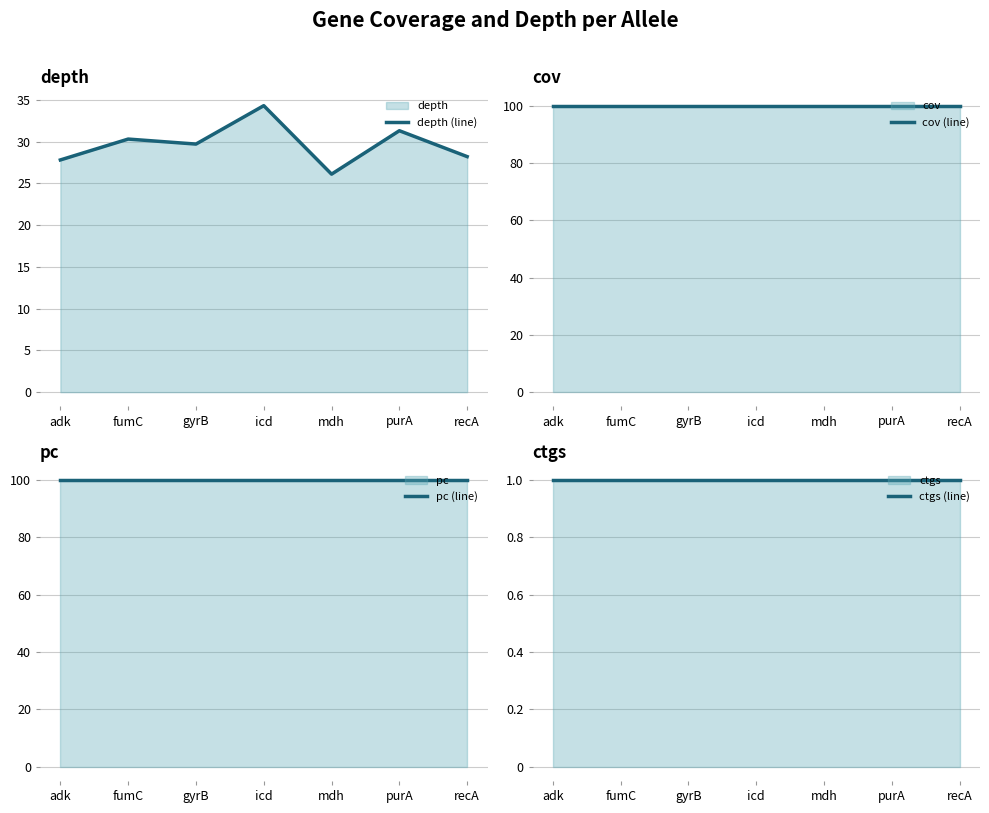

What position from the left is adk?

1